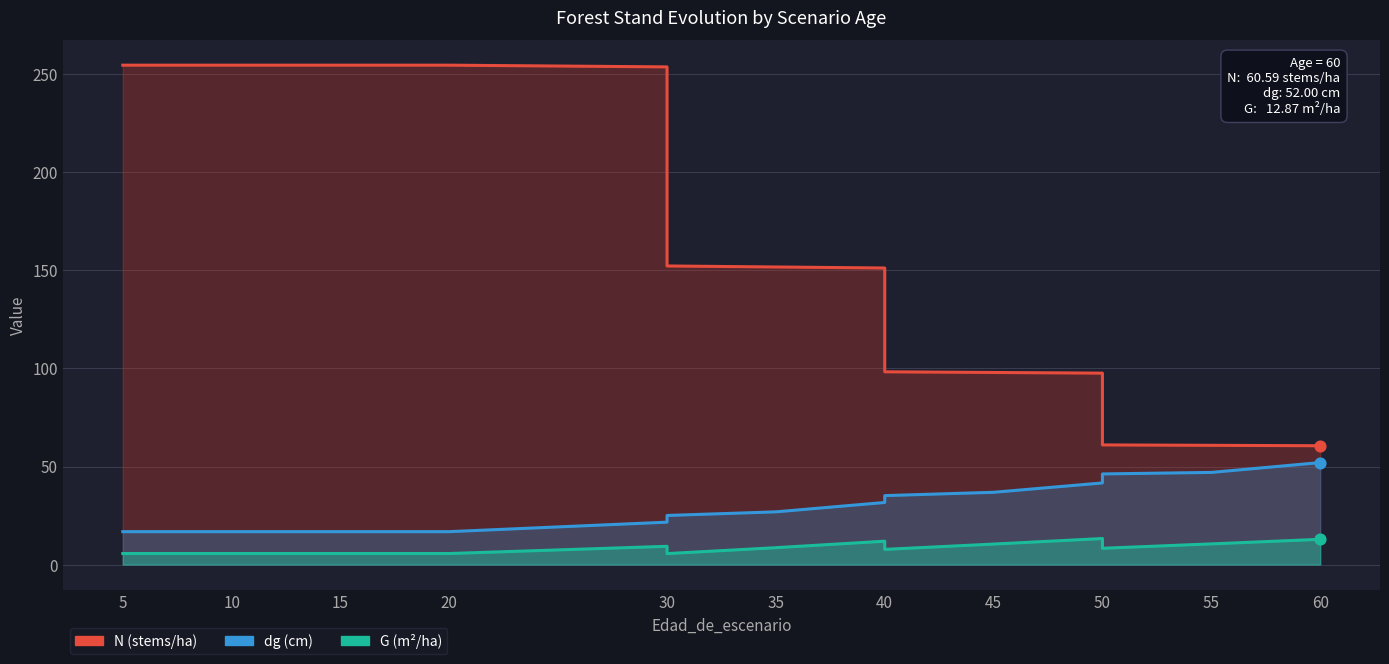

Which series contains the highest Y value?

N (stems/ha)